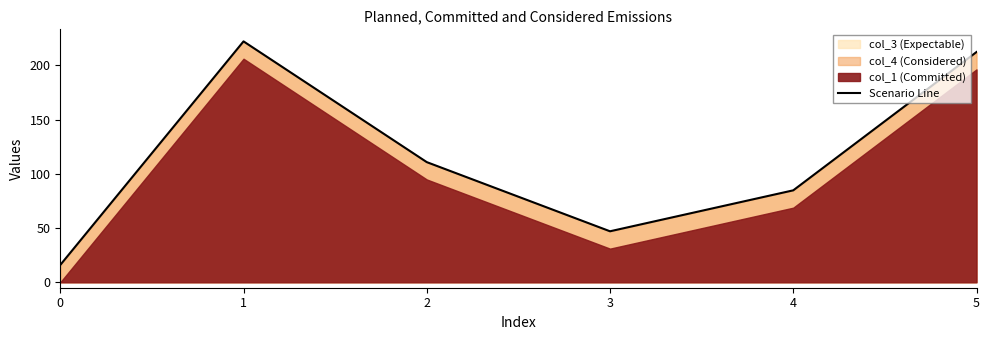

Where is the first local minimum?

3